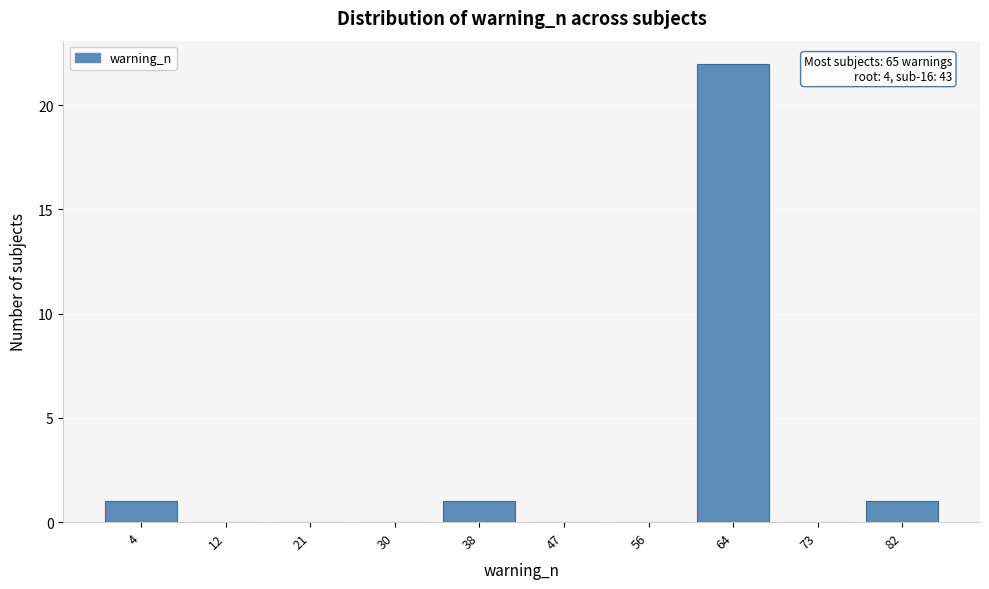

What is the greatest value displayed?

22